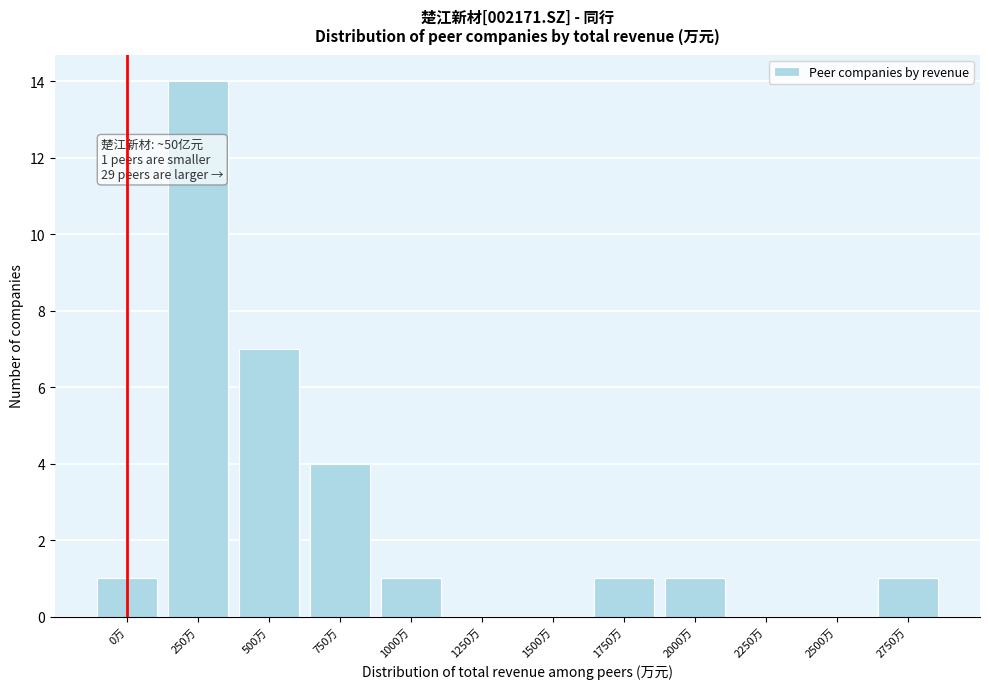

Reading left to right, extract all data points from this chart.

0万=1	250万=14	500万=7	750万=4	1000万=1	1250万=0	1500万=0	1750万=1	2000万=1	2250万=0	2500万=0	2750万=1